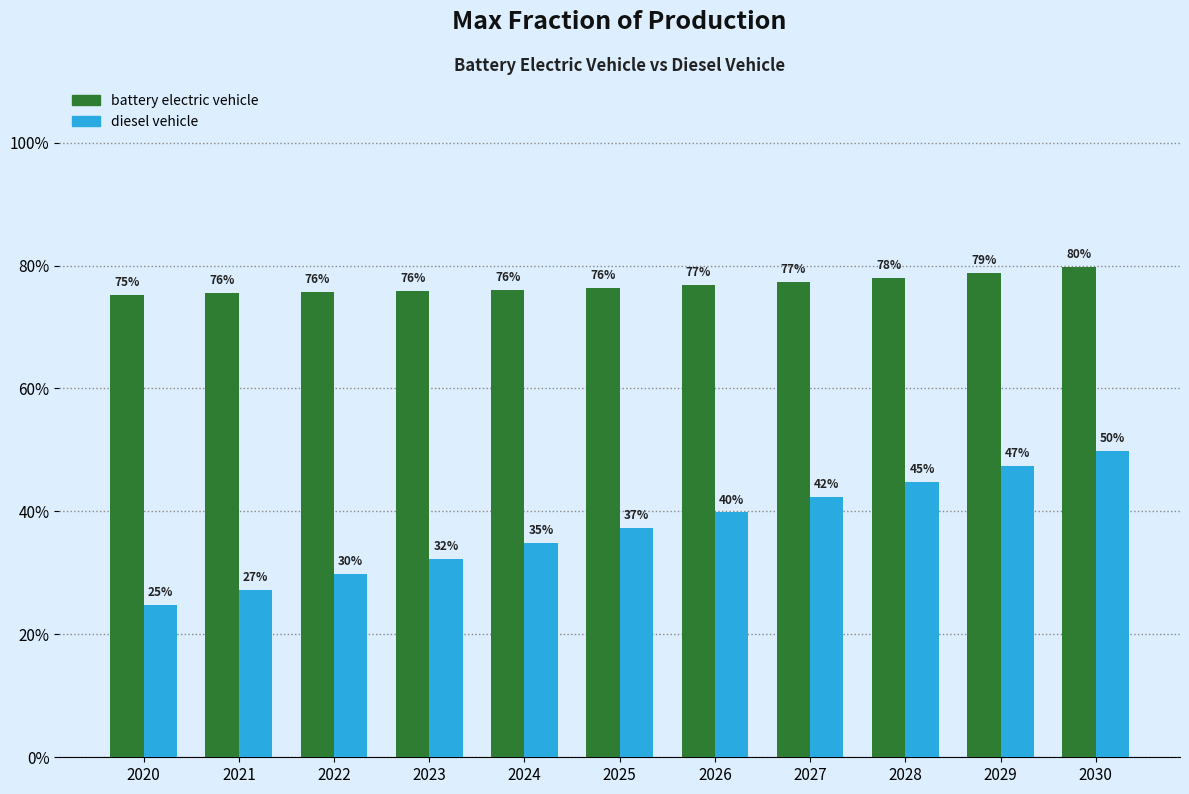

The diesel vehicle series shows 0.5 at 2022. True or false?

False